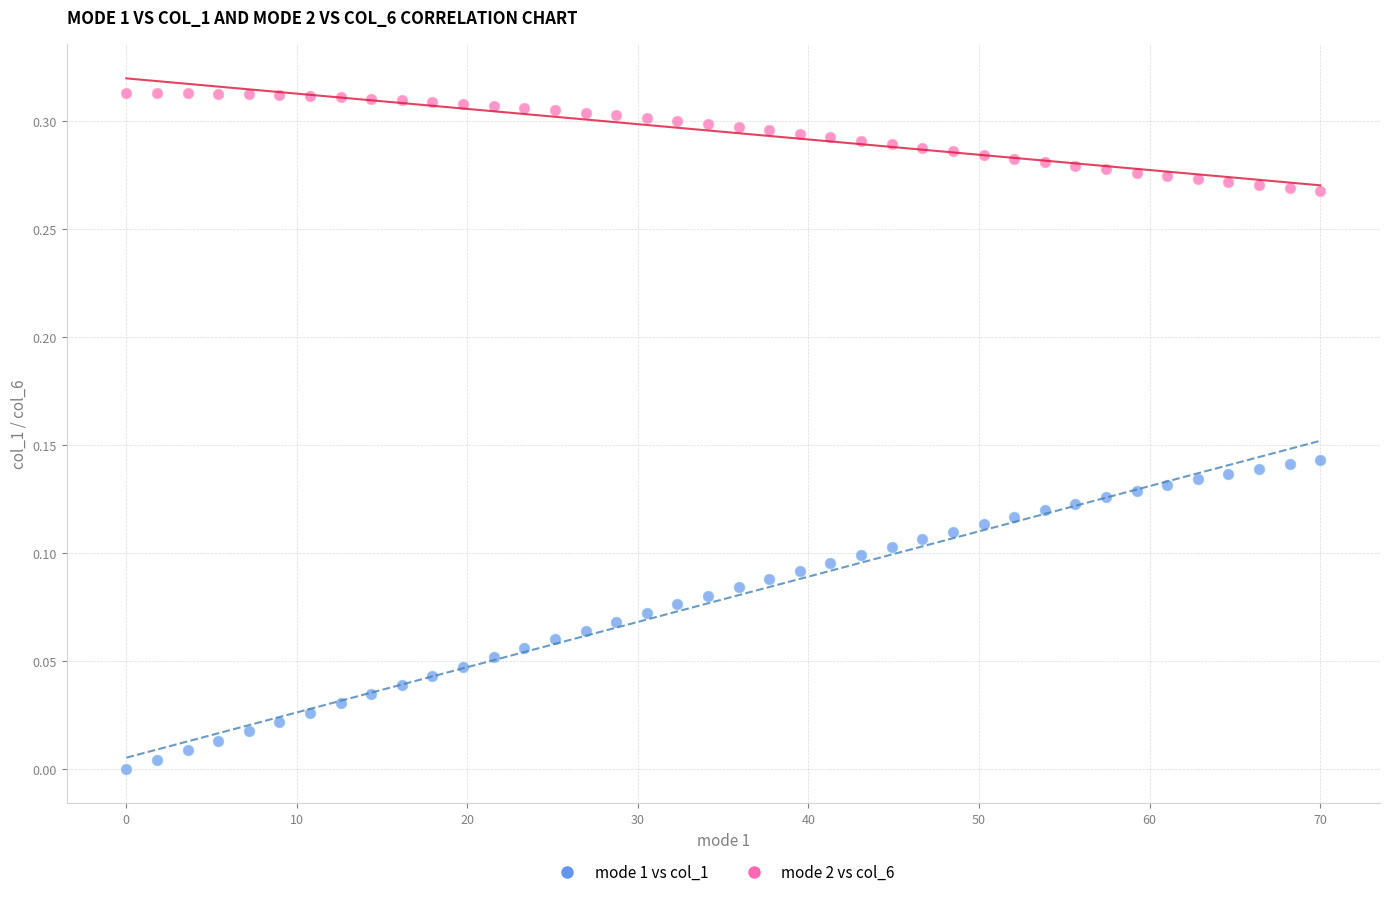

Across all data points, what is the range of X values (max minus min)?

70.0